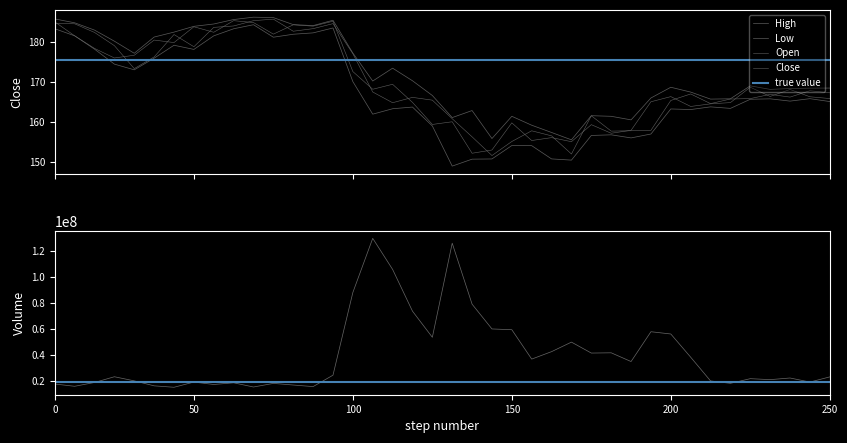

What is the sum of the Open values at 16 and 18?

333.6